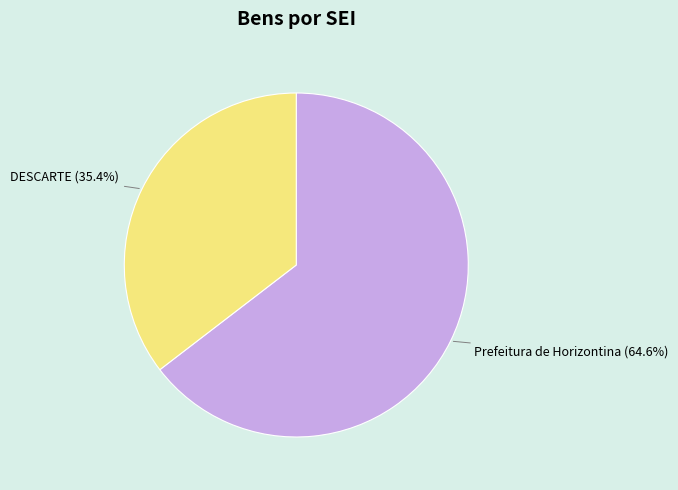

Which category accounts for the majority?

Prefeitura de Horizontina (64.6%)